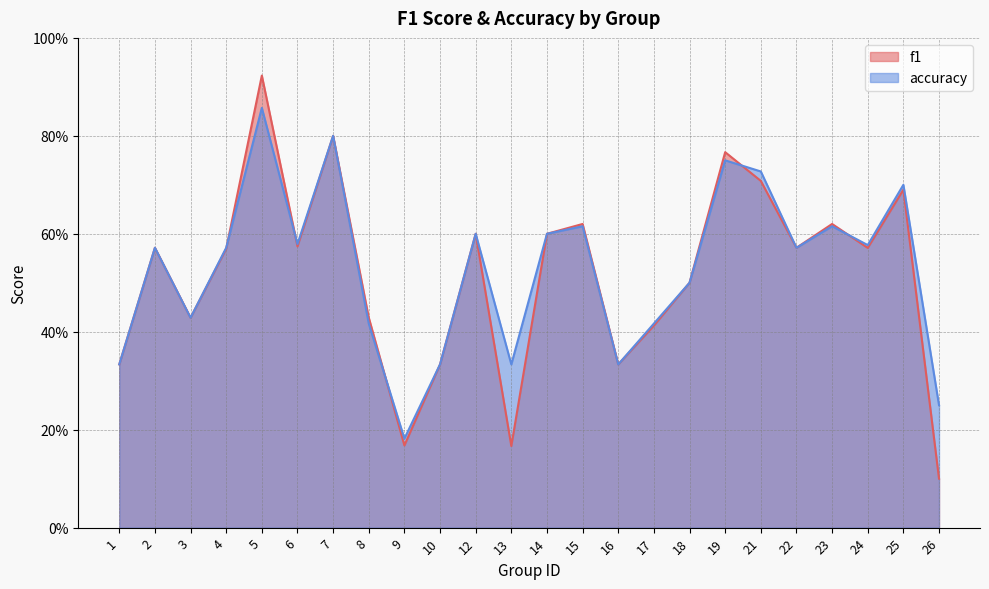

True or false: accuracy has more than 2 interior local peaks.

True